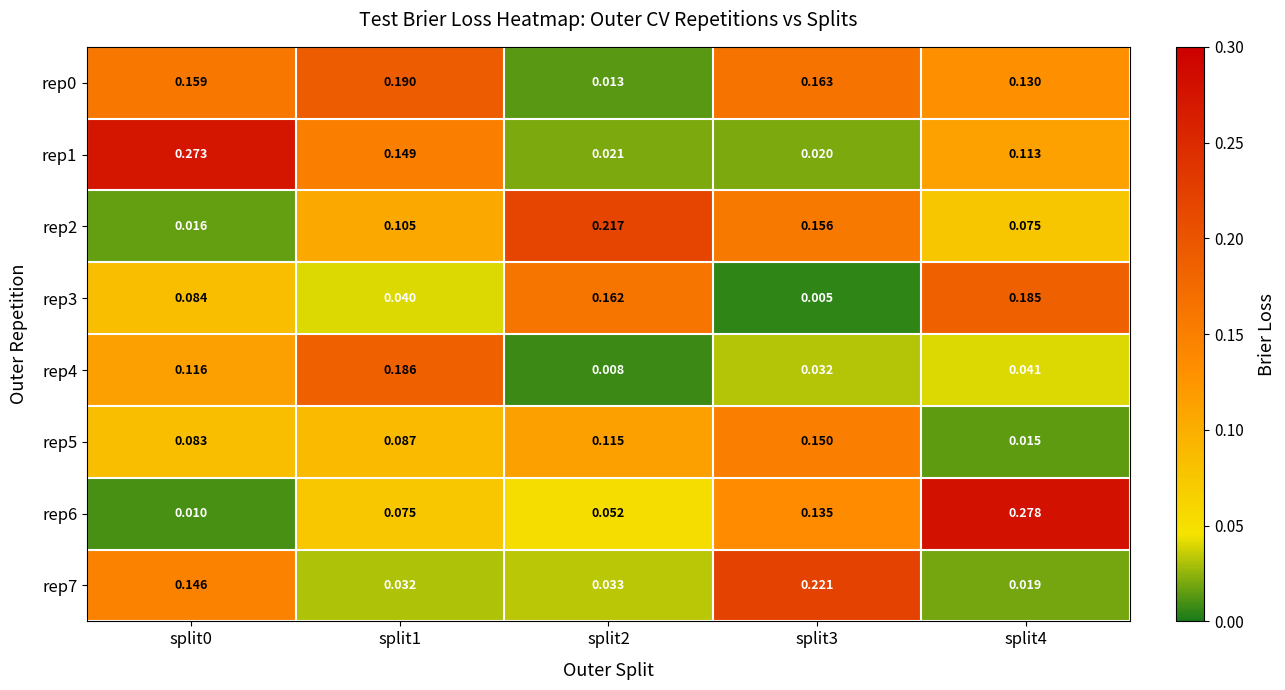

Is the value of rep6 at split0 greater than the value of rep7 at split2?

No